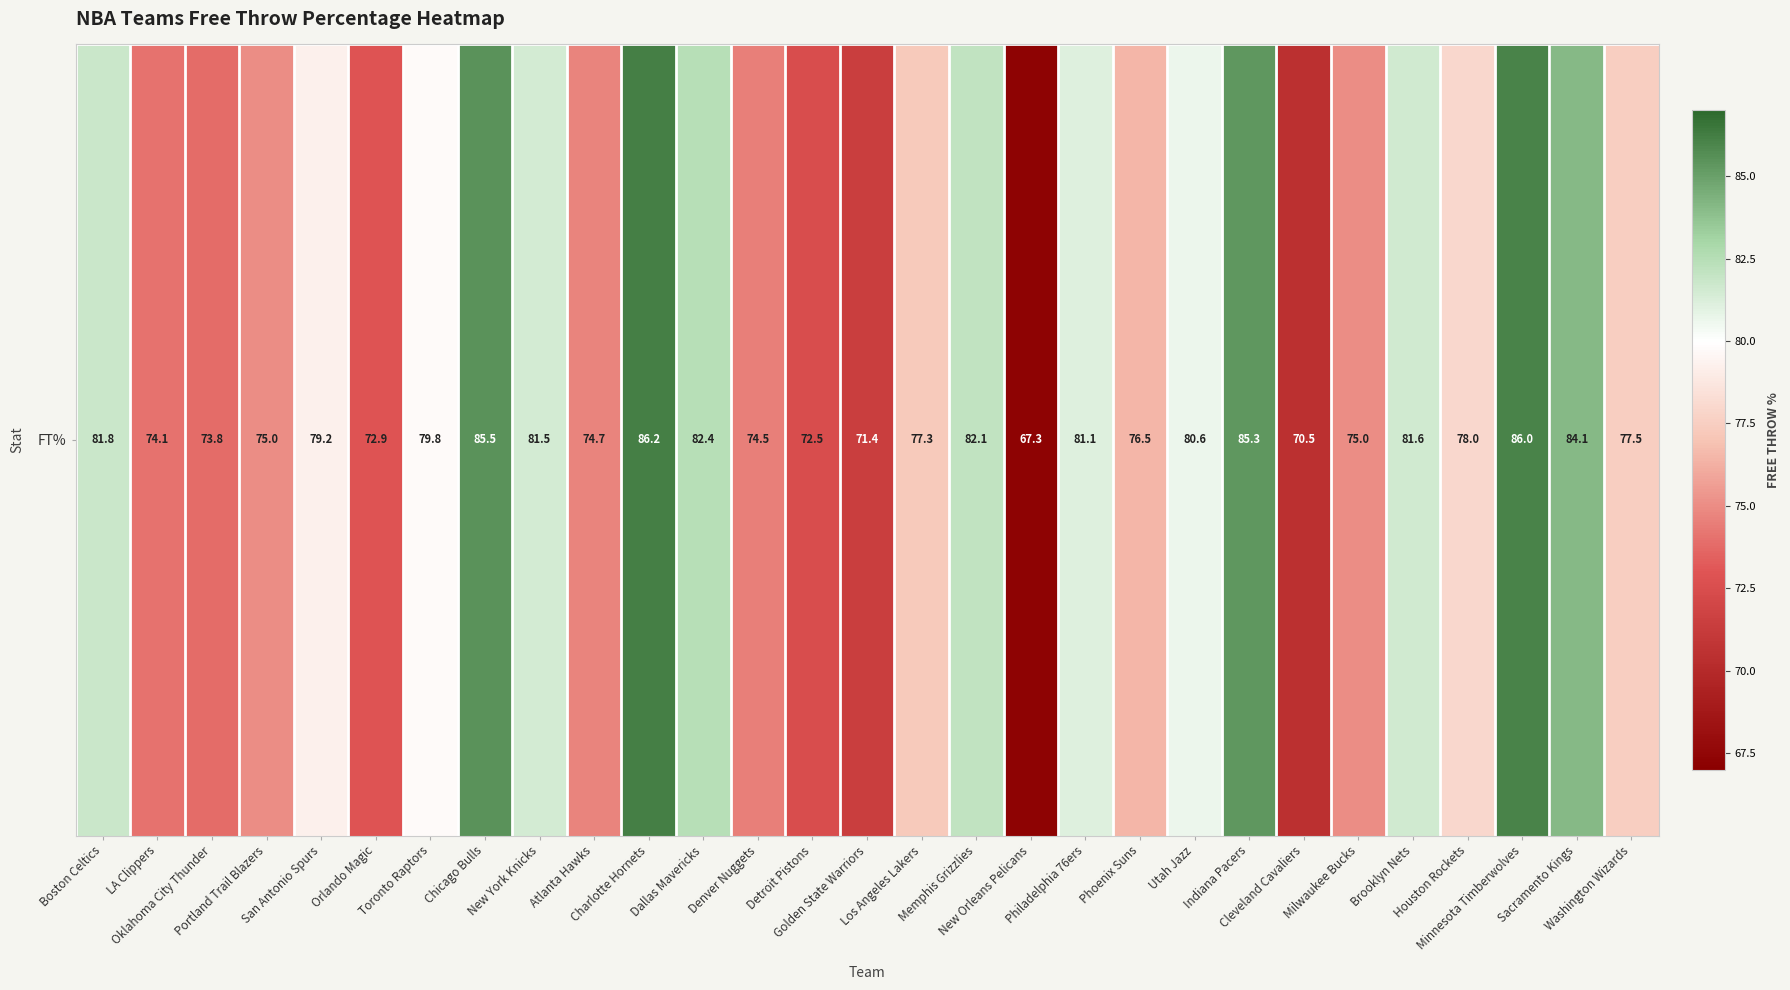

Which label corresponds to the smallest value in the chart?

New Orleans Pelicans